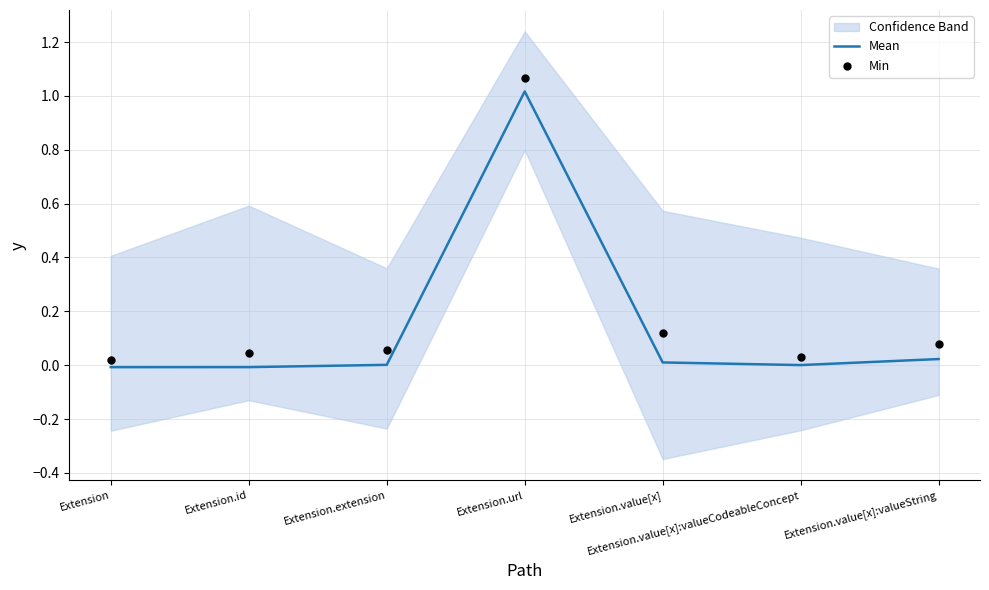

Which series has the largest total across all categories?

Min